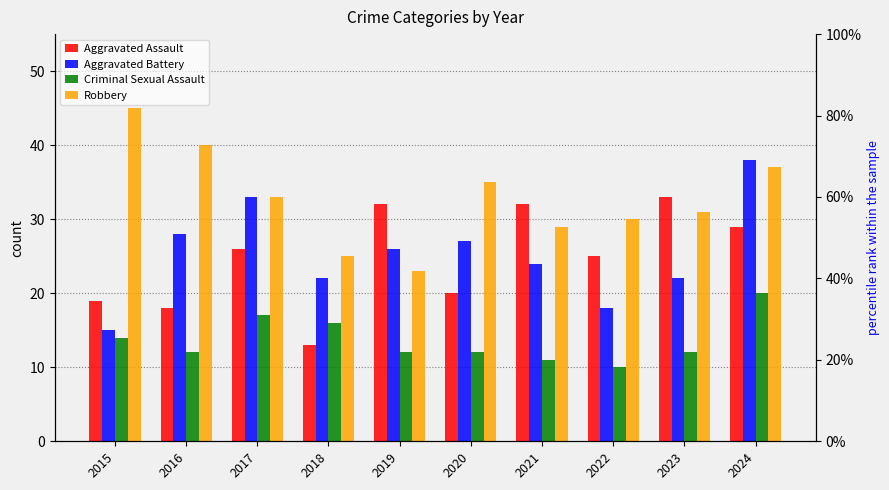

The Robbery series shows 37 at 2024. True or false?

True